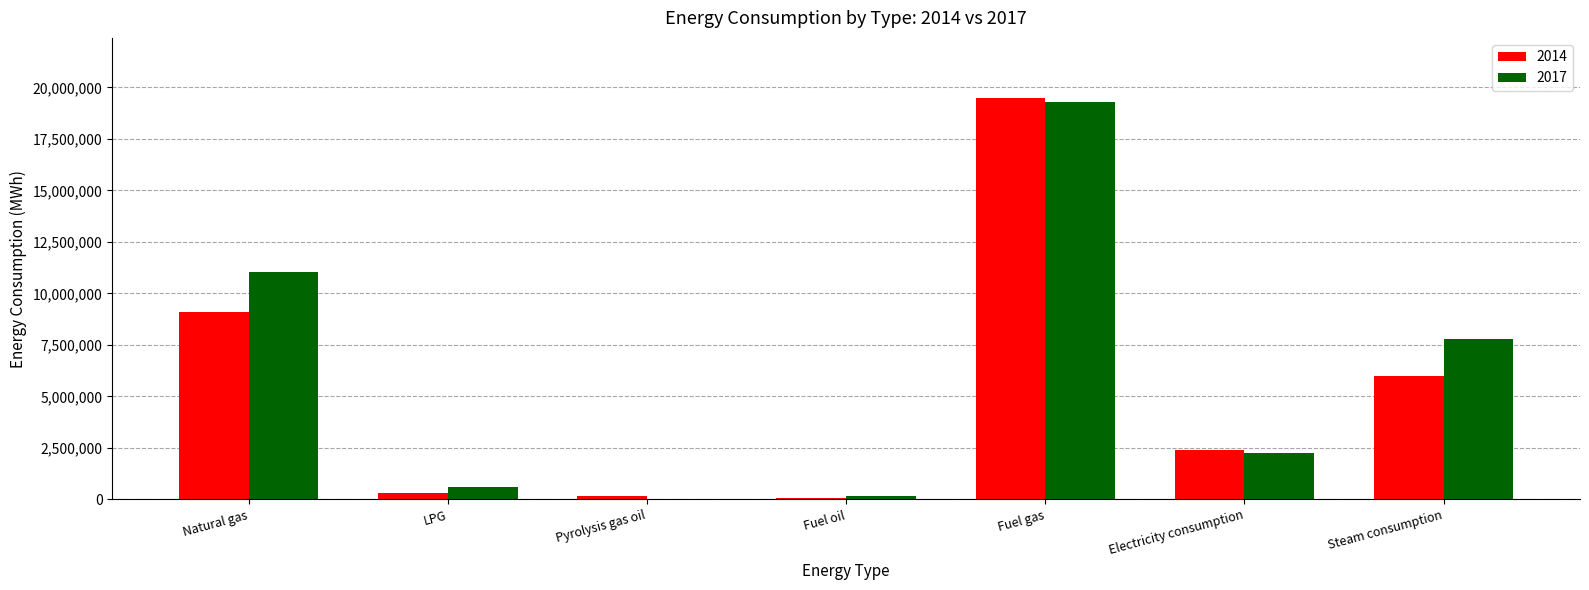

At which category is the sum across all series the highest?

Fuel gas